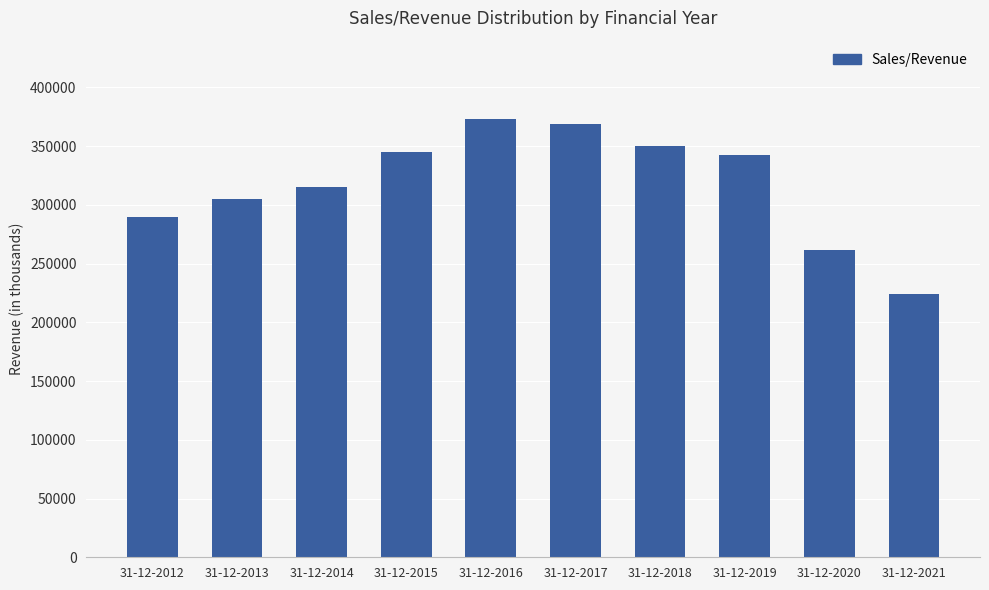

What is the ratio of the value at 31-12-2015 to the value at 31-12-2018?

1.0